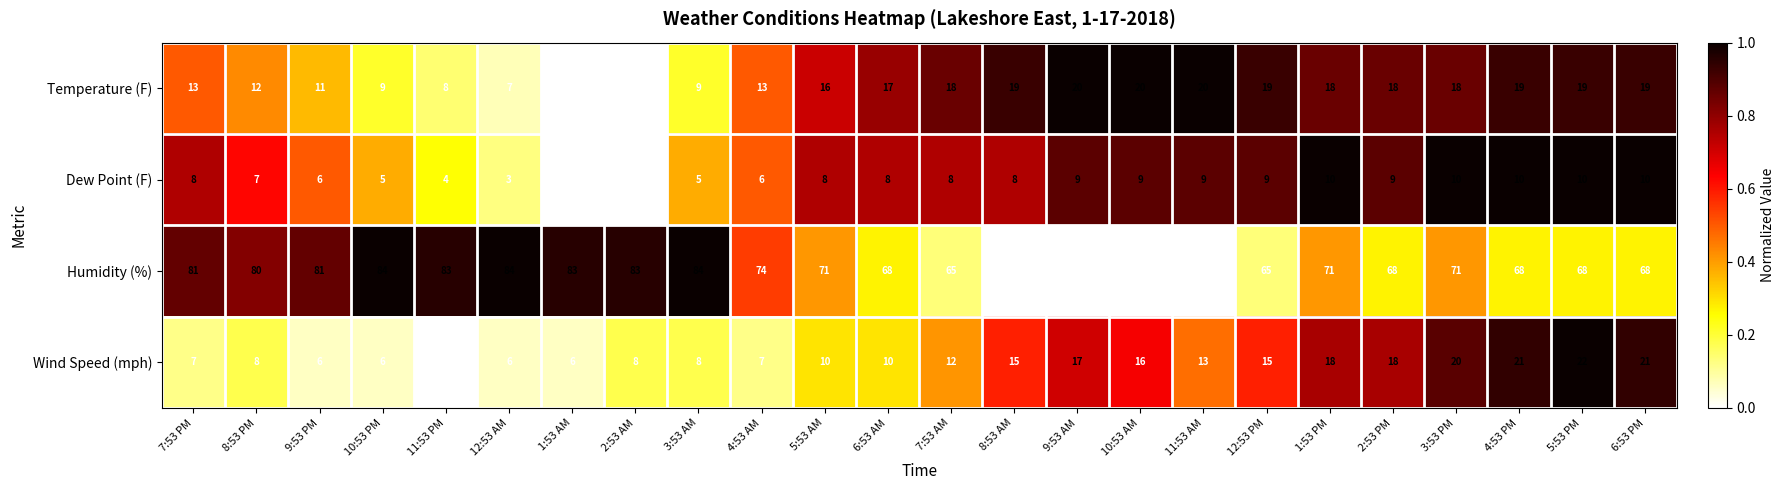

How many distinct data groups are displayed?

4